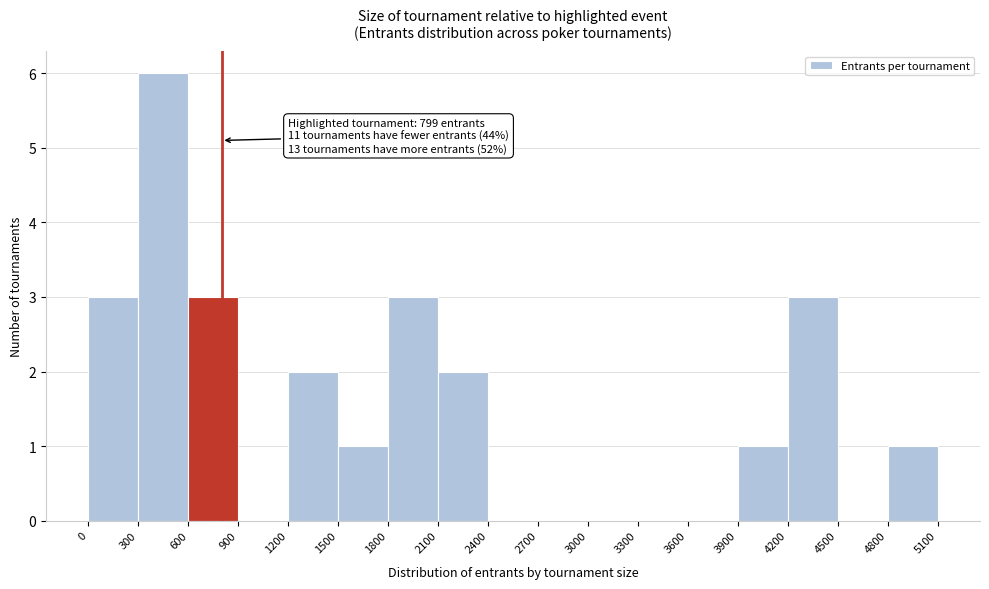

Which range on the x-axis has the tallest bar?

300 to 600